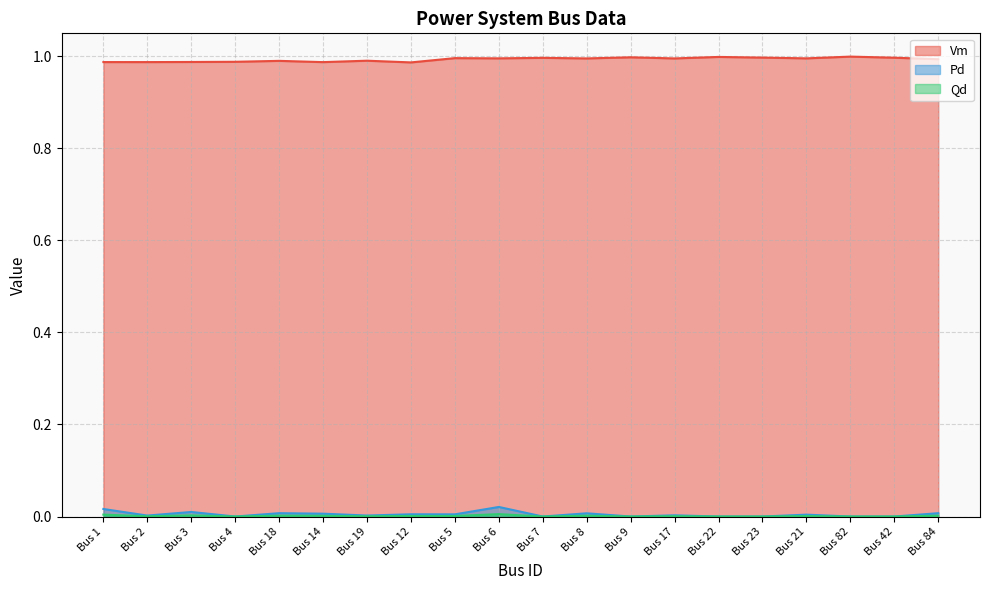

True or false: Pd and Qd cross at least once.

False